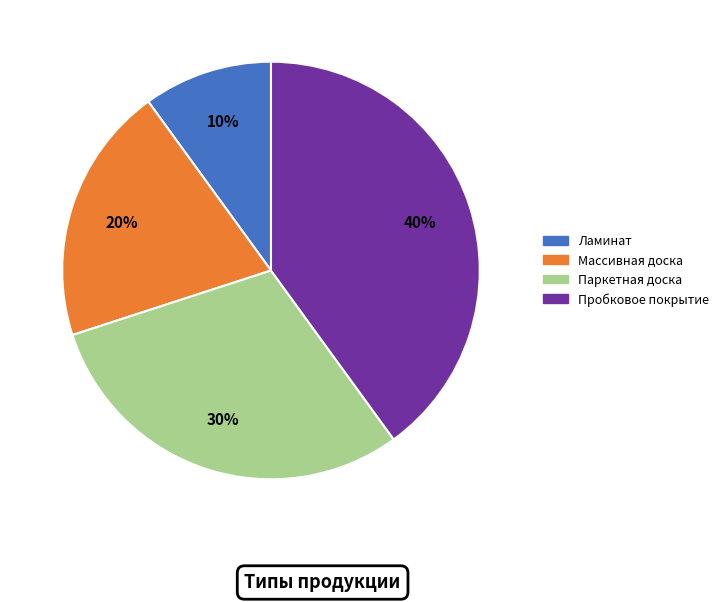

To the nearest percent, what portion does Паркетная доска represent?

30%